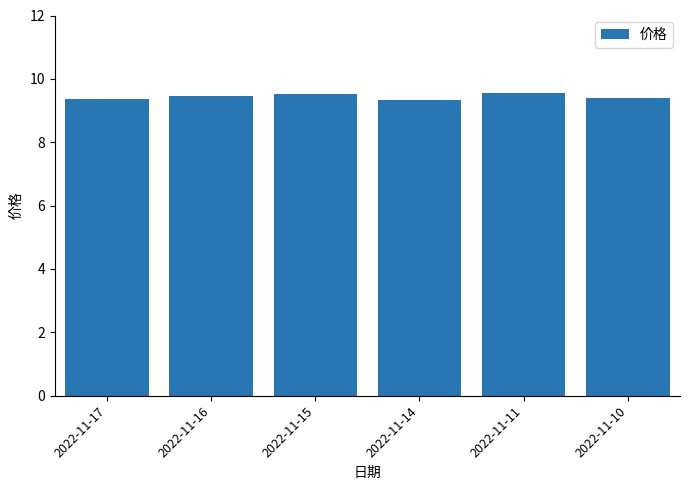

The value at 2022-11-16 is 9.4. True or false?

True